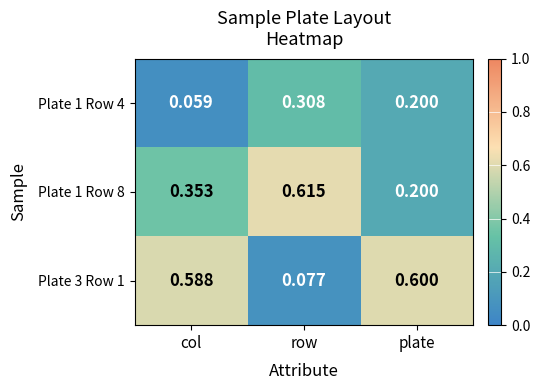

Is the value of Plate 1 Row 4 at col greater than the value of Plate 3 Row 1 at plate?

No